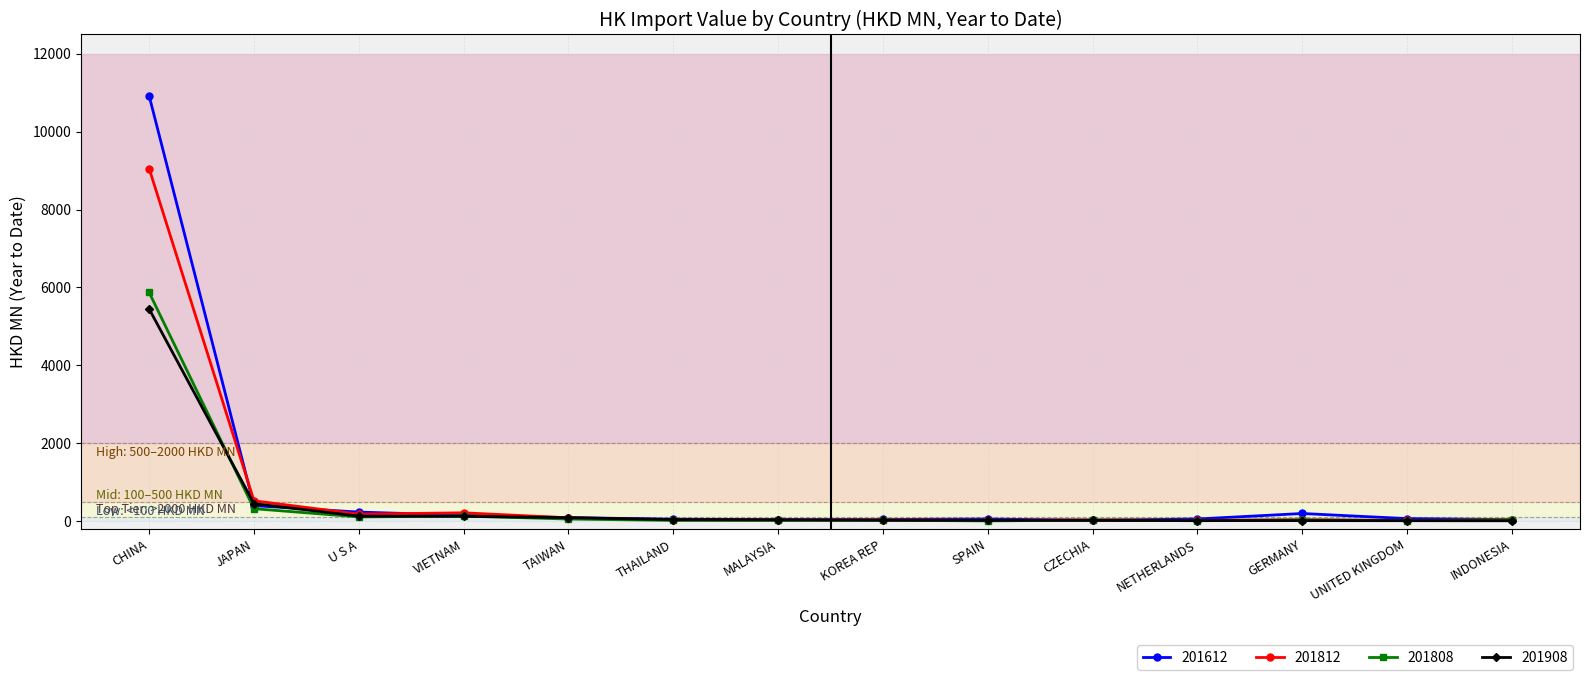

What is the difference between the 201612 values at CHINA and JAPAN?

10516.2